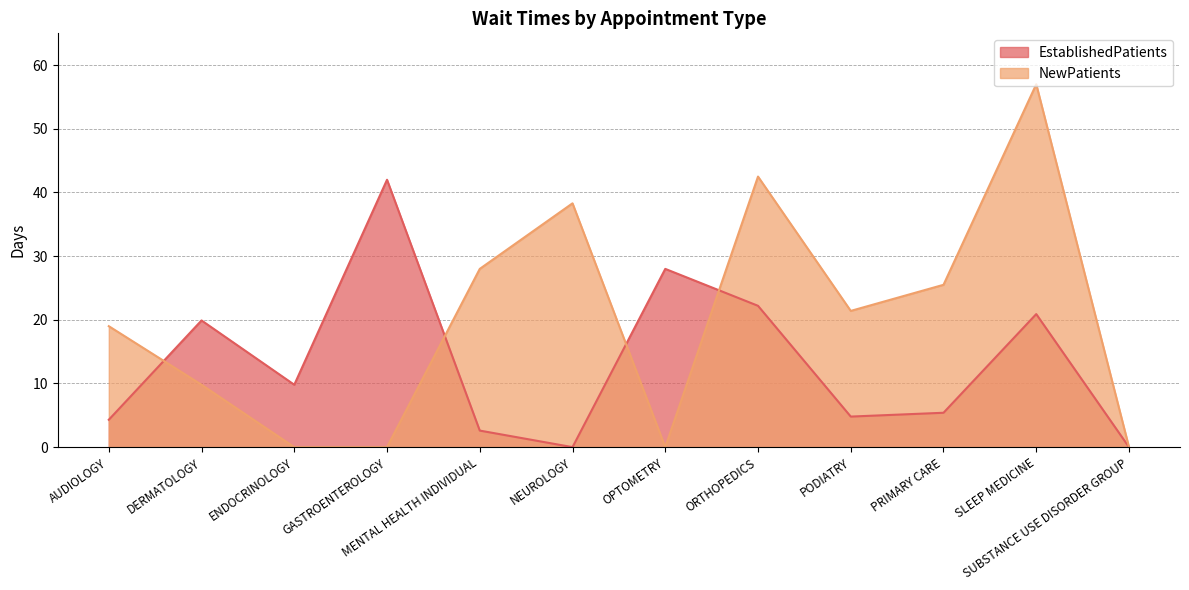

Reading left to right, transcribe all the data shown in this chart.

EstablishedPatients: AUDIOLOGY=4.3	DERMATOLOGY=19.9	ENDOCRINOLOGY=9.8	GASTROENTEROLOGY=42.0	MENTAL HEALTH INDIVIDUAL=2.6	NEUROLOGY=0.0	OPTOMETRY=28.0	ORTHOPEDICS=22.2	PODIATRY=4.8	PRIMARY CARE=5.4	SLEEP MEDICINE=20.9	SUBSTANCE USE DISORDER GROUP=0.0
NewPatients: AUDIOLOGY=19.0	DERMATOLOGY=9.8	ENDOCRINOLOGY=0.0	GASTROENTEROLOGY=0.0	MENTAL HEALTH INDIVIDUAL=28.0	NEUROLOGY=38.3	OPTOMETRY=0.0	ORTHOPEDICS=42.5	PODIATRY=21.4	PRIMARY CARE=25.5	SLEEP MEDICINE=57.0	SUBSTANCE USE DISORDER GROUP=0.0